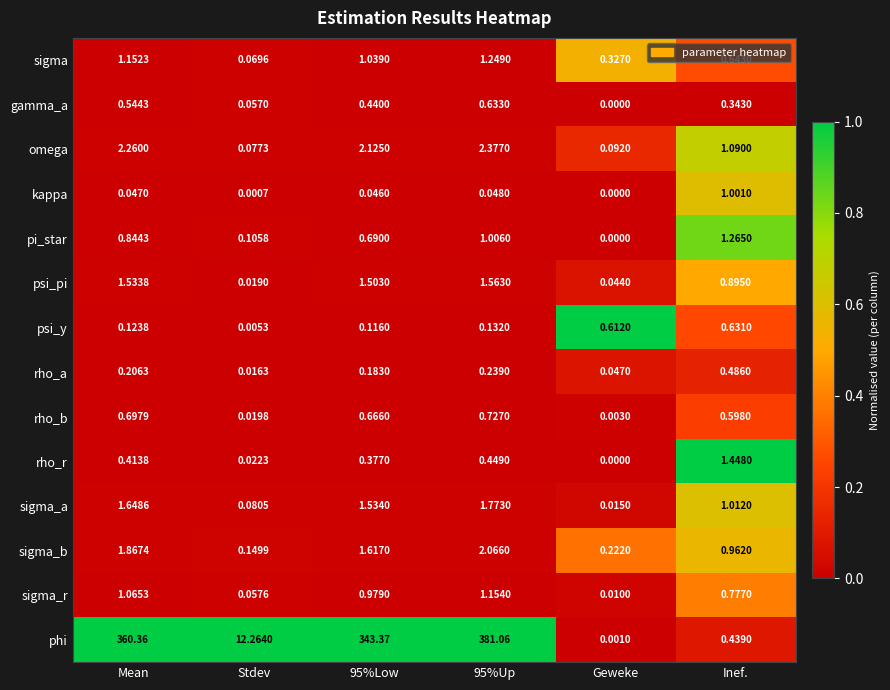

Which series has the largest total across all categories?

phi